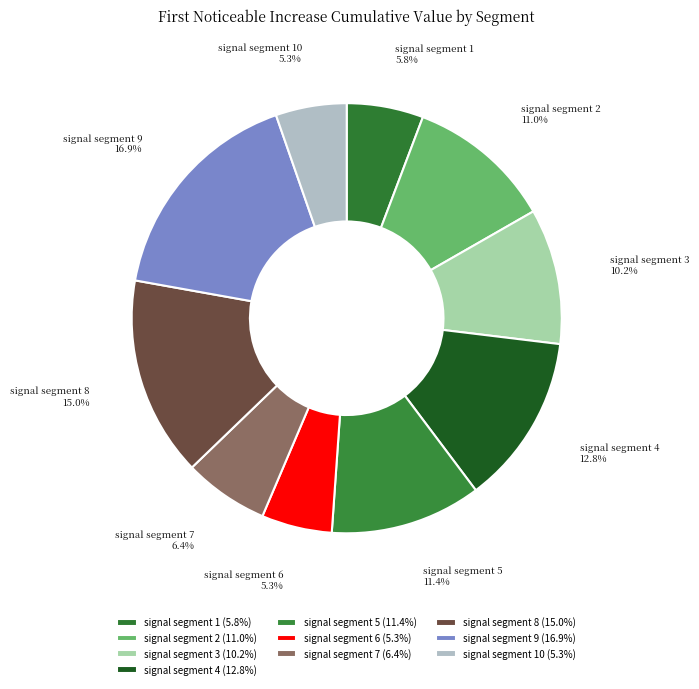

Is there a majority slice in this chart?

No